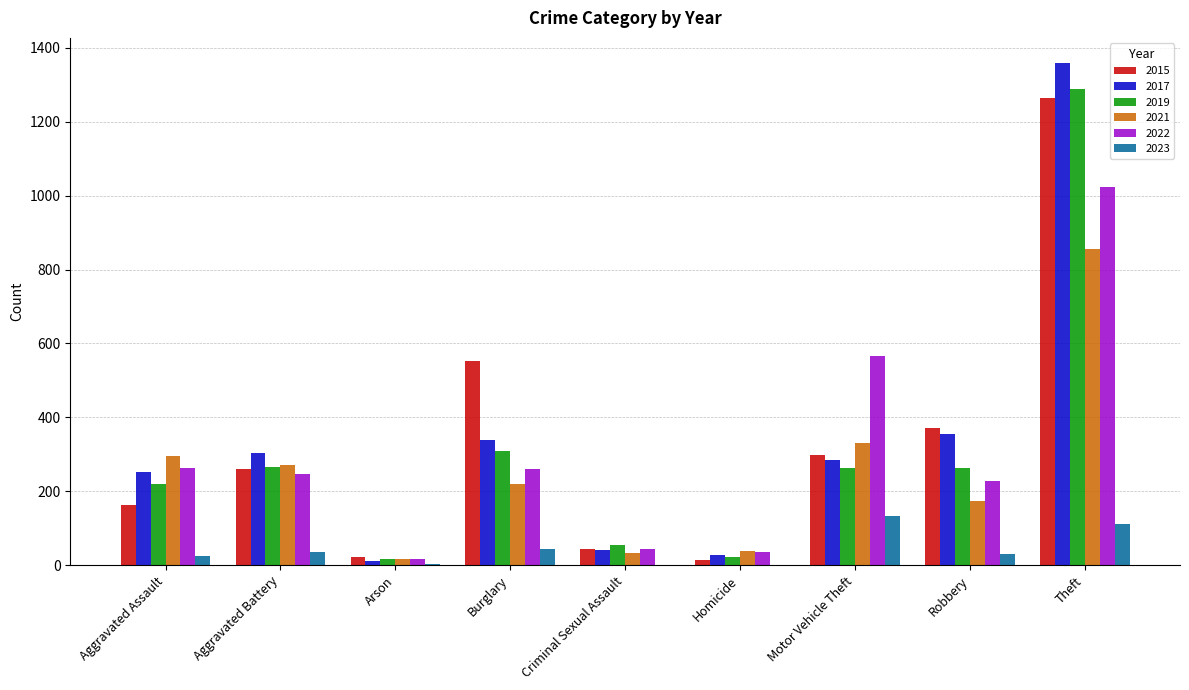

At which category does the chart reach its peak across all series?

Theft